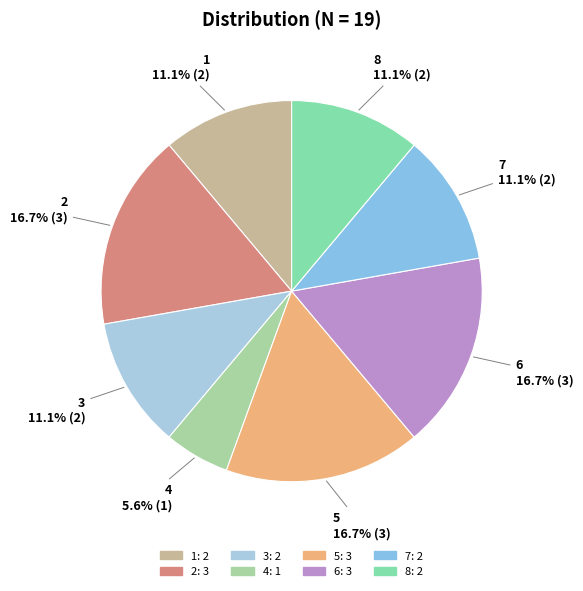

What percentage is the 7 slice, to the nearest percent?

11%